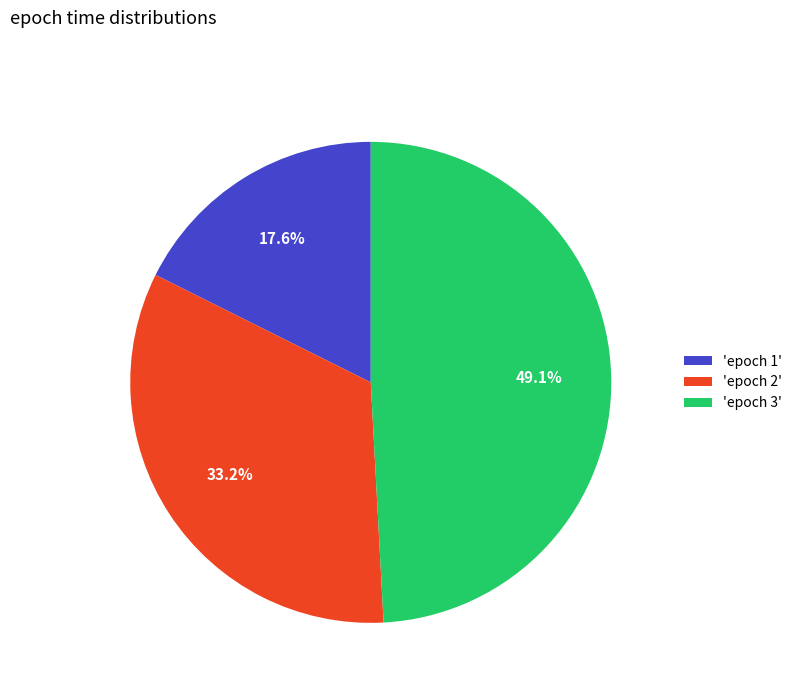

To the nearest percent, what is the average slice percentage?

33%